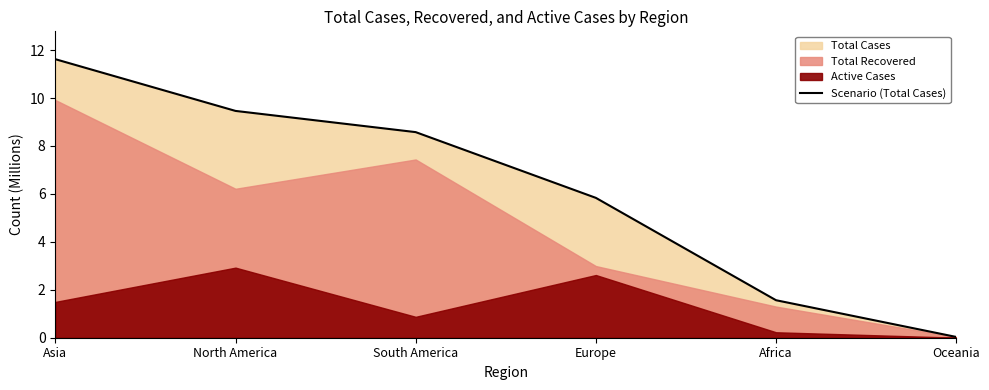

The chart shows a value of 12.9 at North America. True or false?

False